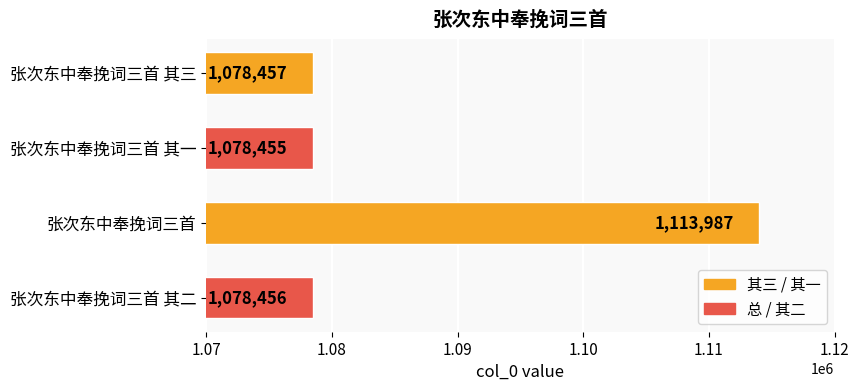

Reading top to bottom, extract all data points from this chart.

张次东中奉挽词三首 其三=1078457	张次东中奉挽词三首 其一=1078455	张次东中奉挽词三首=1113987	张次东中奉挽词三首 其二=1078456